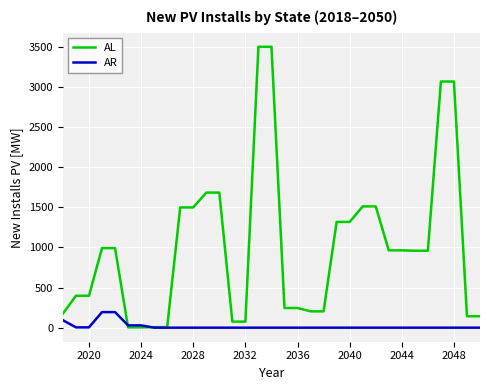

Count the number of data series in this chart.

2